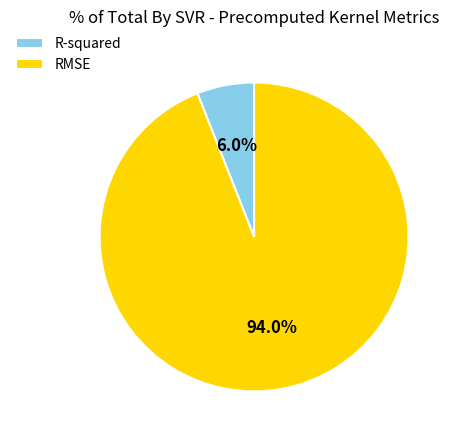

To the nearest percent, what percentage of the pie is RMSE?

94%